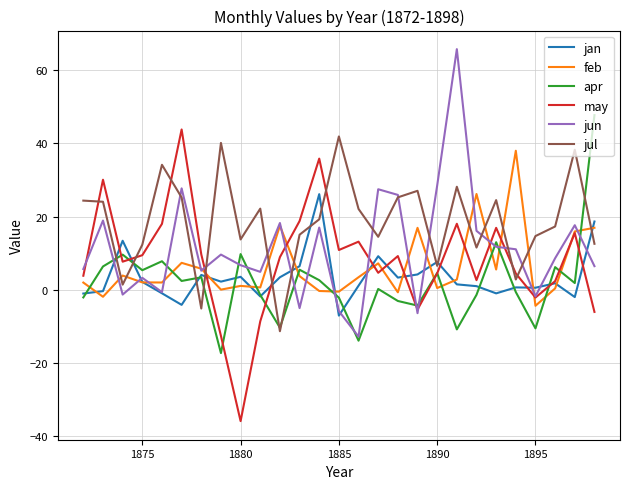

Which series has the largest total across all categories?

jul